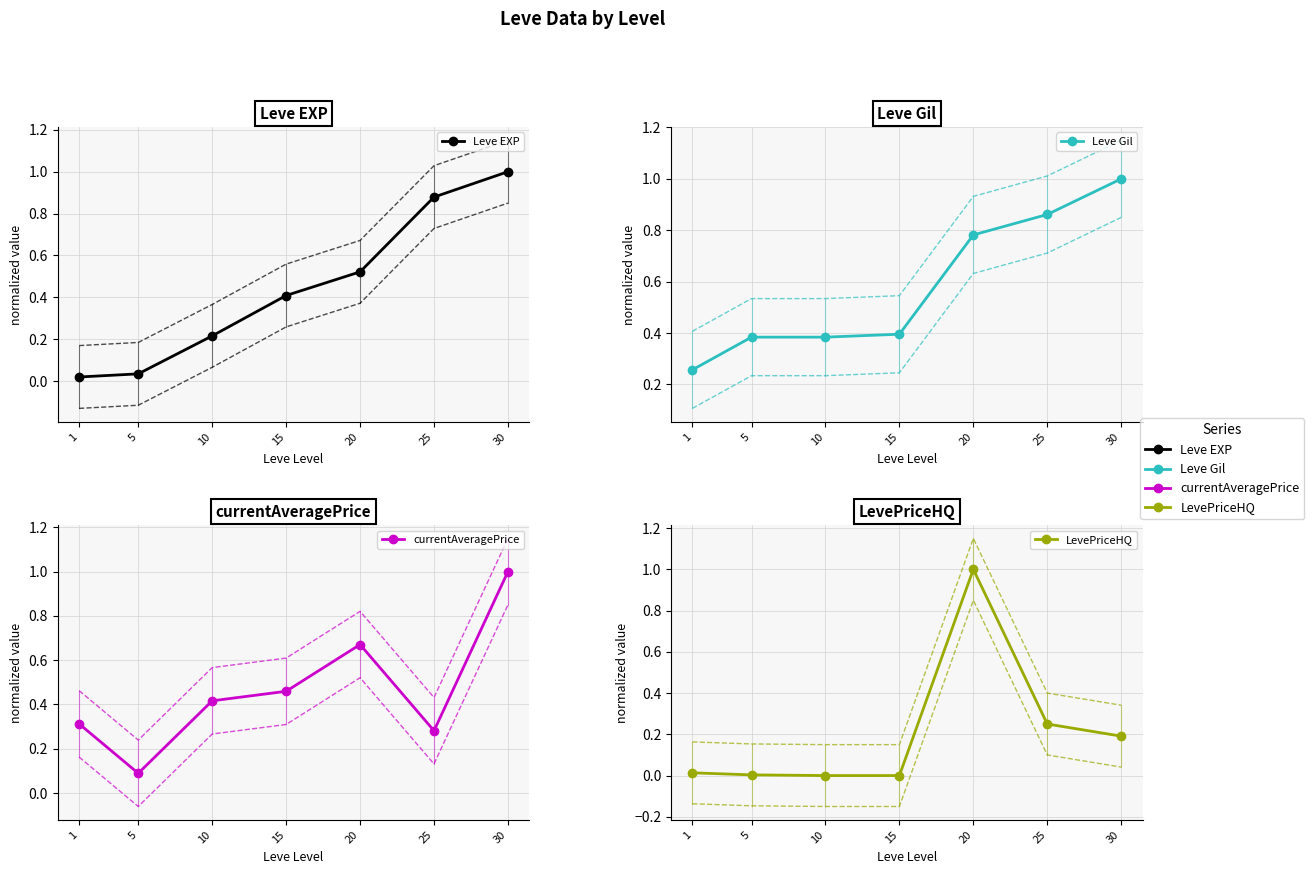

Rank the series at 5 from highest to lowest value.

Leve Gil, currentAveragePrice, Leve EXP, LevePriceHQ